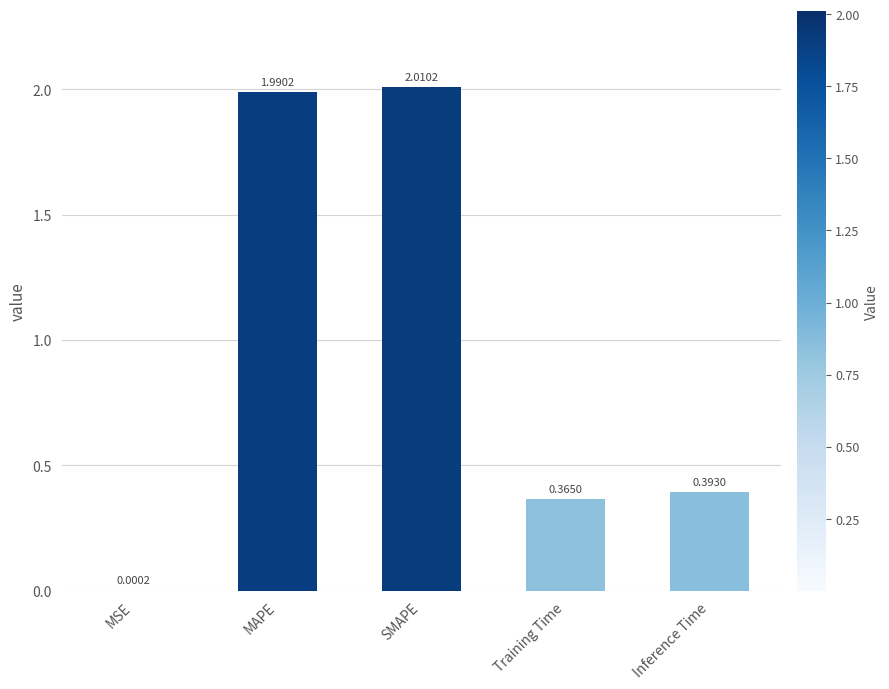

Between SMAPE and MSE, which is larger?

SMAPE